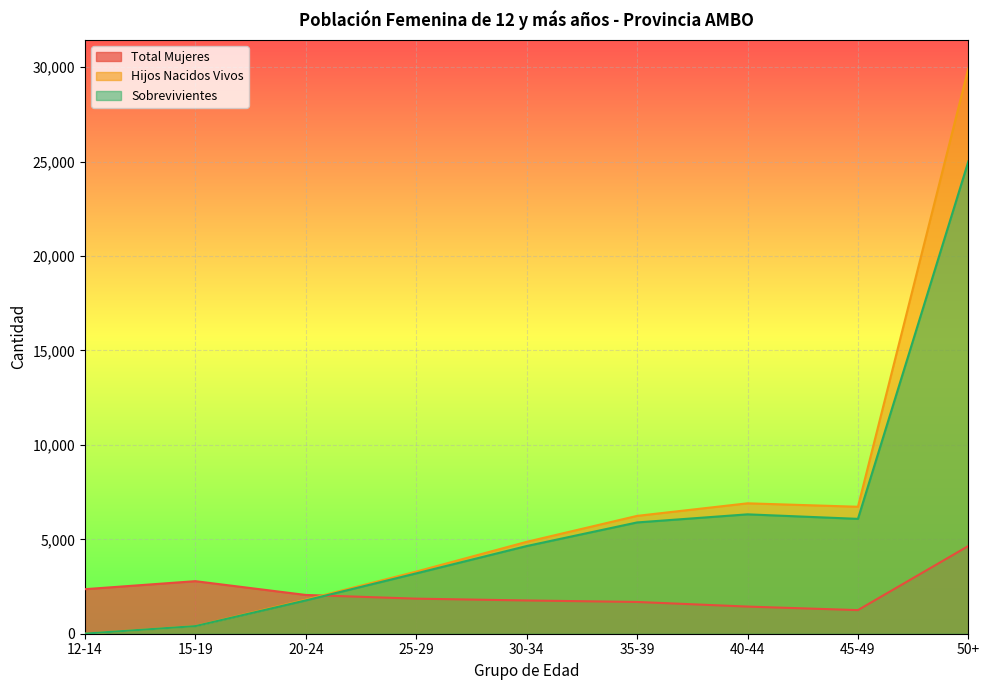

What are all the series names shown in the legend?

Total Mujeres, Hijos Nacidos Vivos, Sobrevivientes